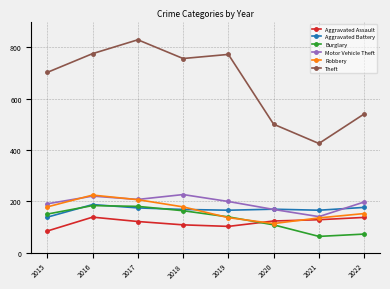

What is the minimum value shown in the chart?

63